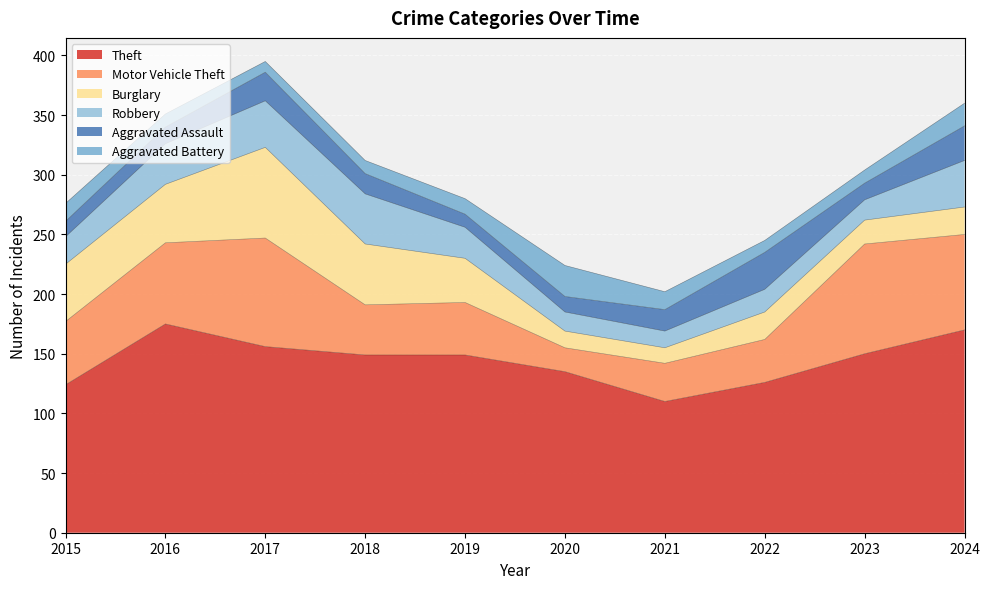

What is the difference between the maximum and second lowest values in the Aggravated Assault series?

18